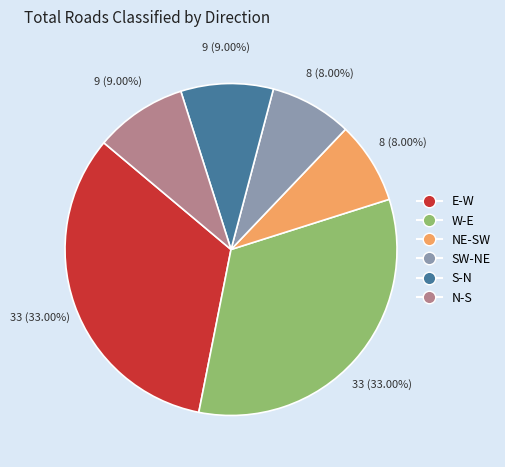

True or false: SW-NE accounts for 8% of the total.

True